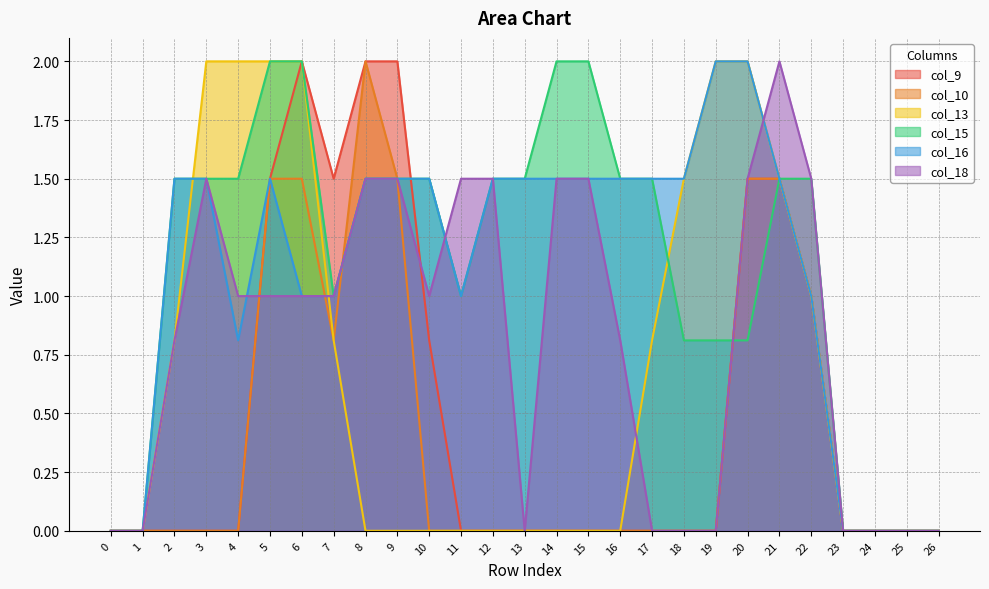

The value of col_10 at 26 is -1.3. True or false?

False